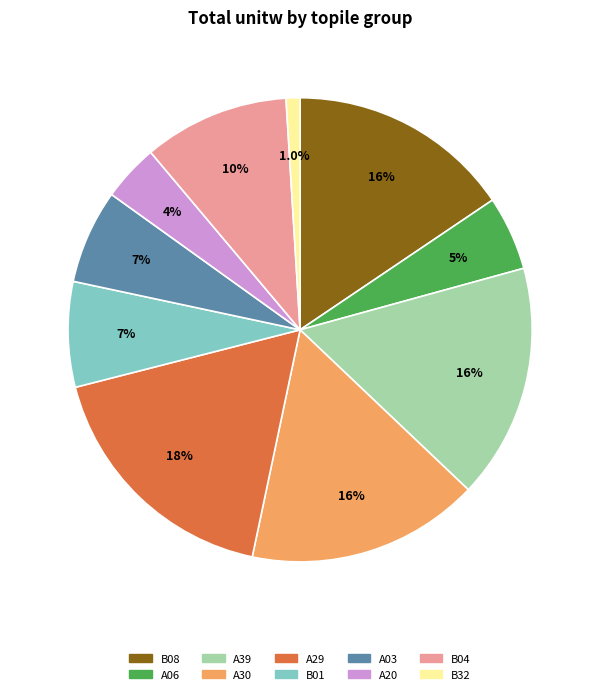

Is there any slice that represents more than half of the pie?

No